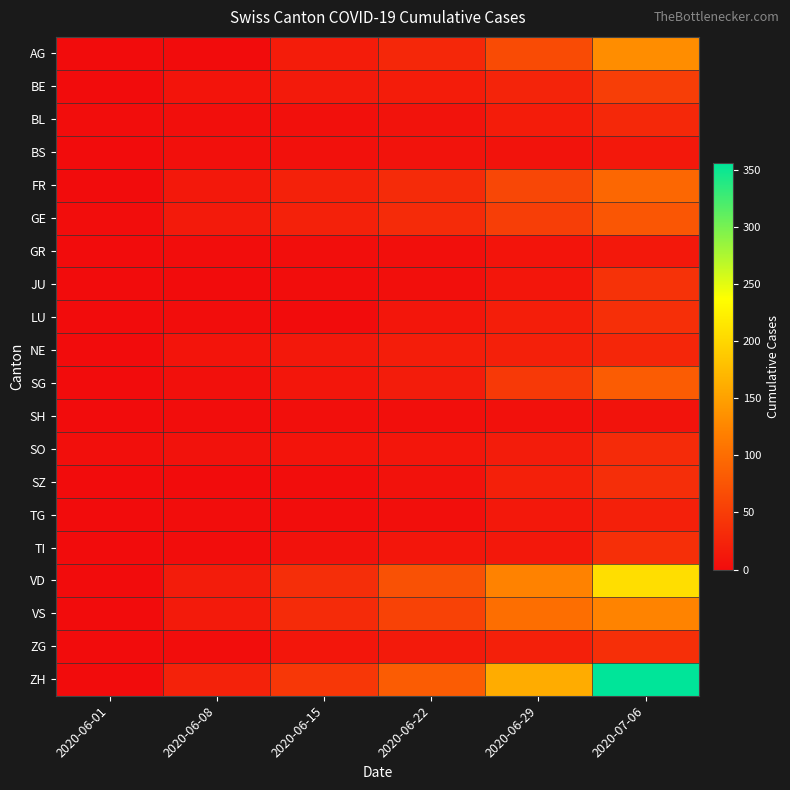

What is the total value across all series at 2020-06-29?

803